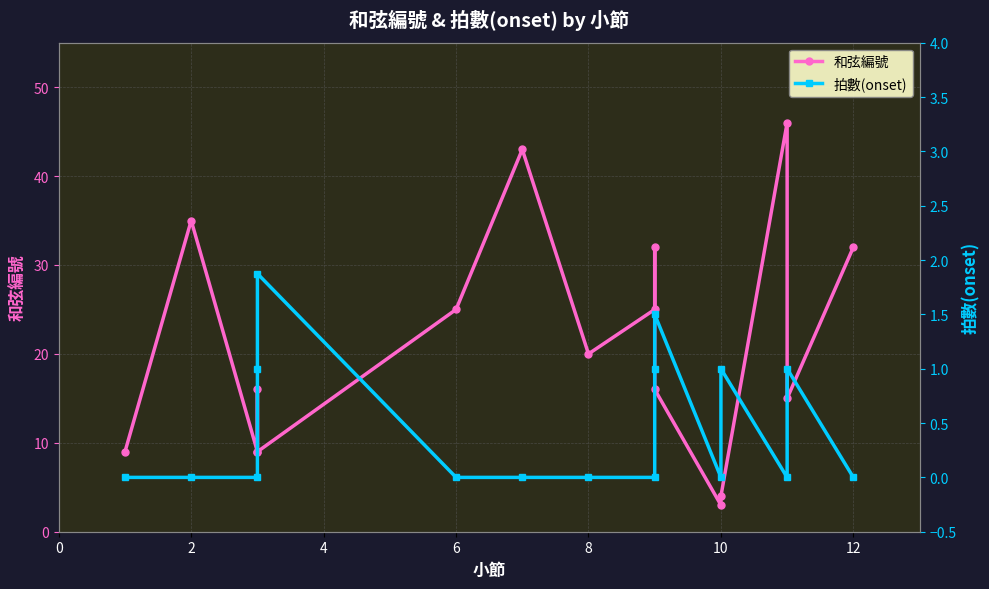

What is the average value of the 和弦編號 series?

21.2